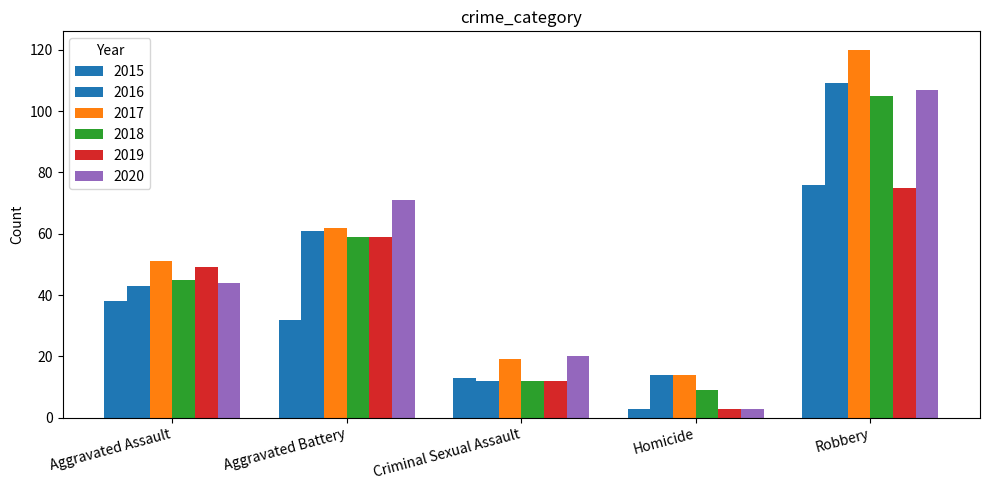

Rank the series at Aggravated Battery from highest to lowest value.

2020, 2017, 2016, 2018, 2019, 2015